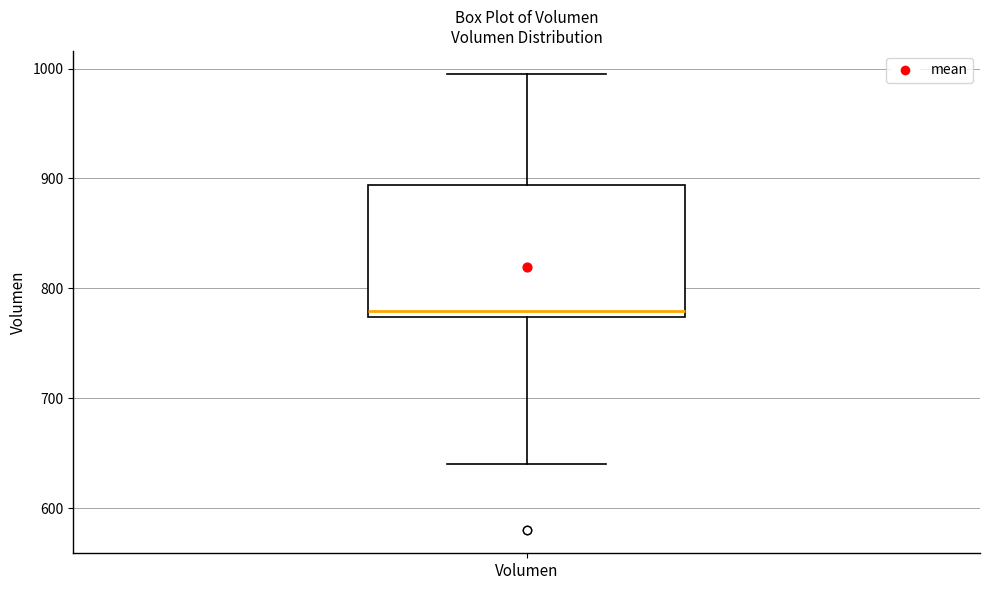

Transcribe this box plot: give where the median line is, the range the box spans, and where the two whiskers end, as read against the y-axis. The values are not printed on the chart, so give them approximately, as read against the axis.

median 780, box 770 to 890, whiskers 640 to 1000